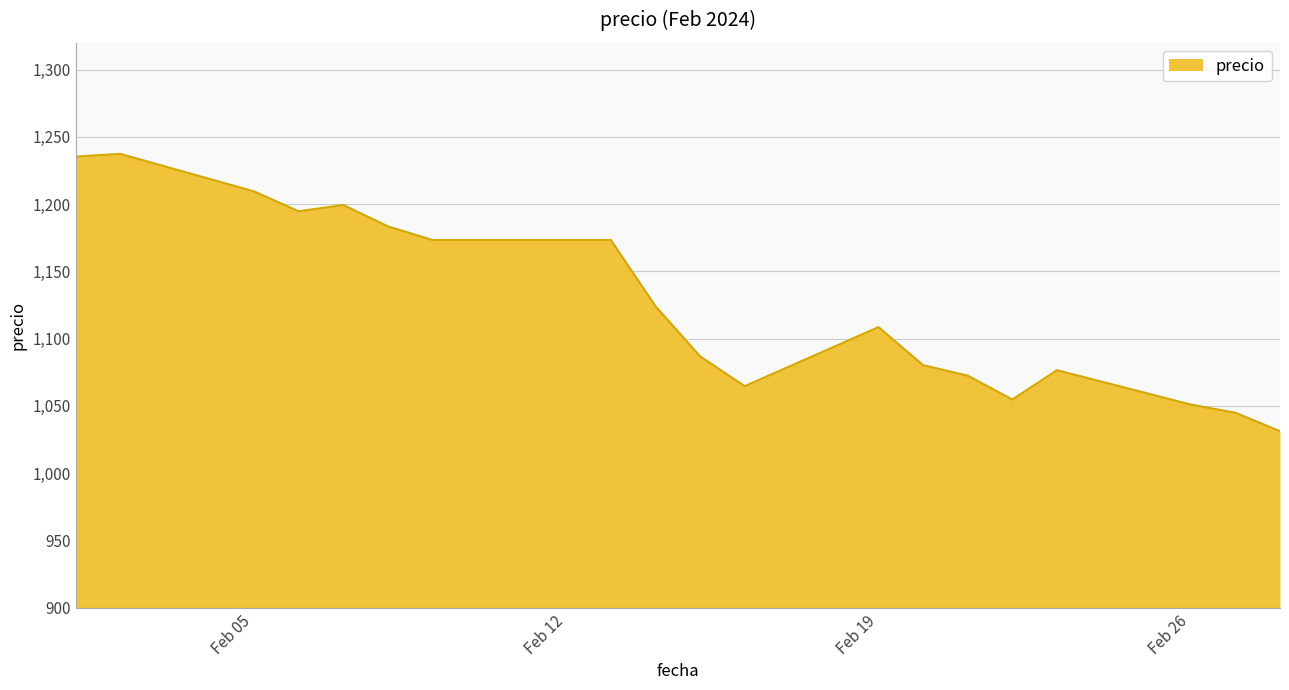

What is the difference between the maximum and minimum values?

206.2